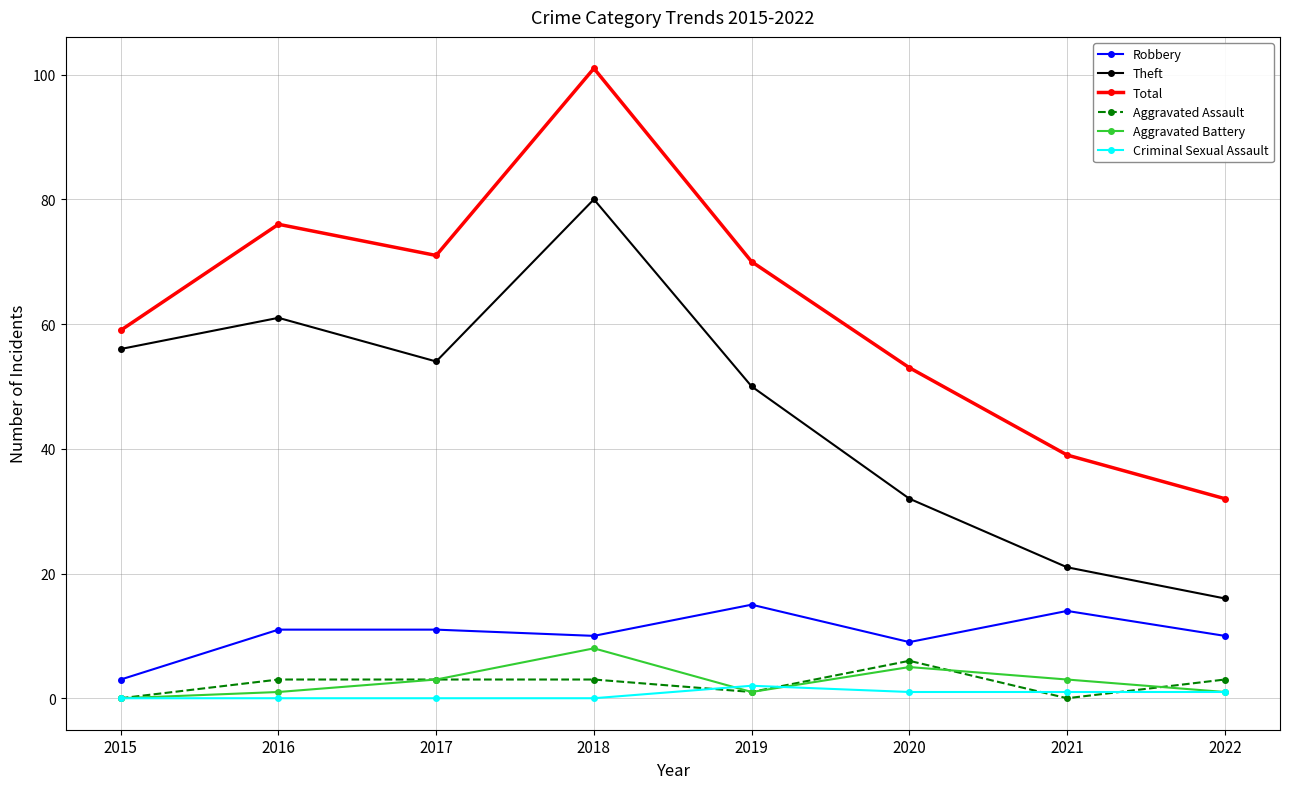

At which category does Total reach its first local valley?

2017